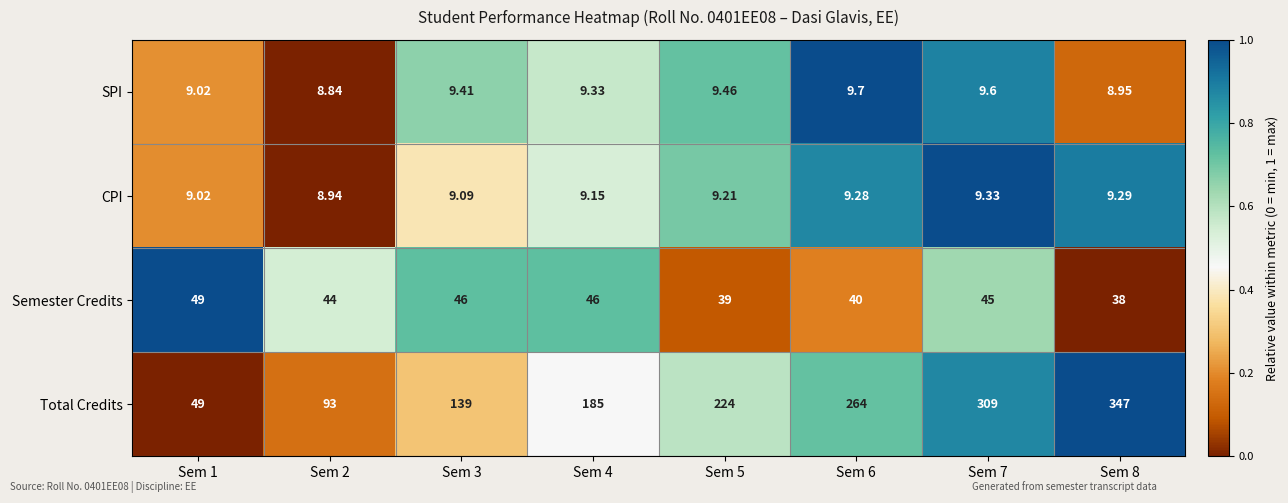

Which series has the widest spread of values?

Total Credits